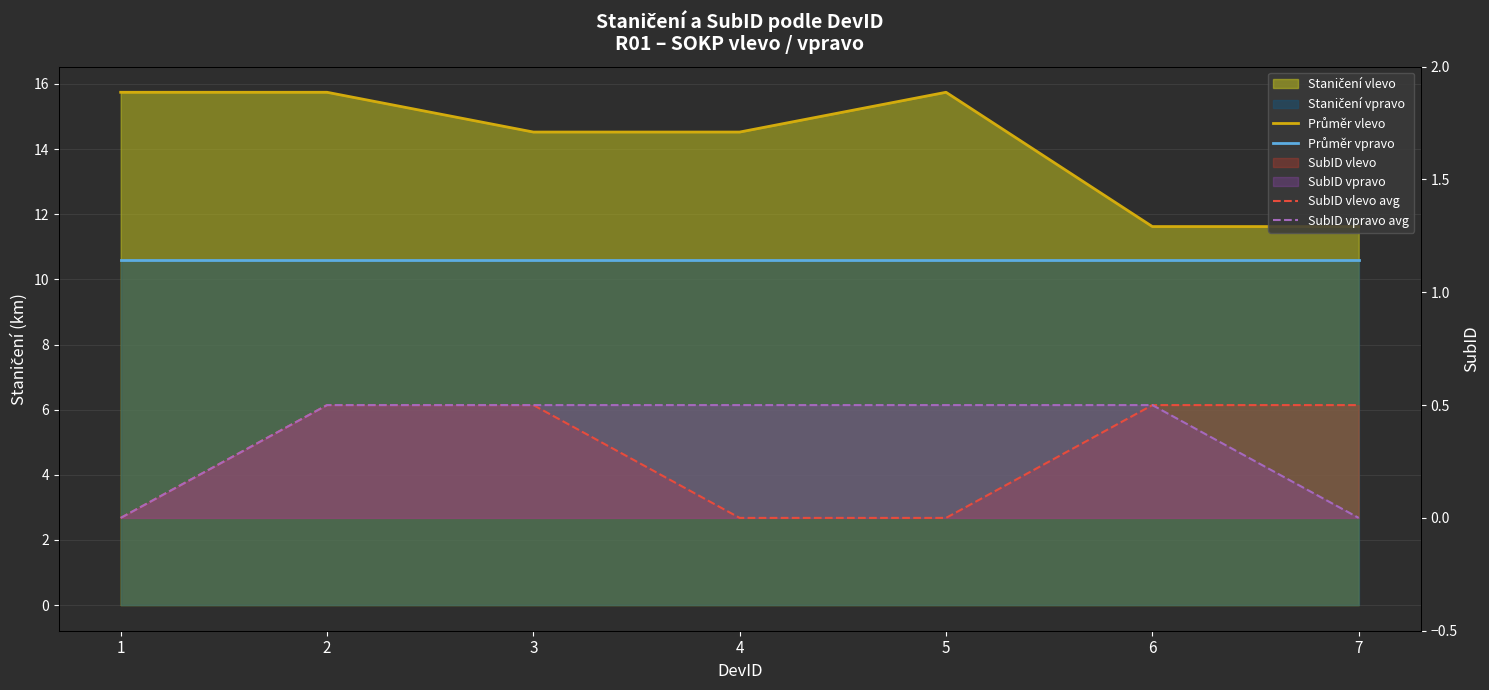

Which series changed the most between 5 and 6?

Průměr vlevo